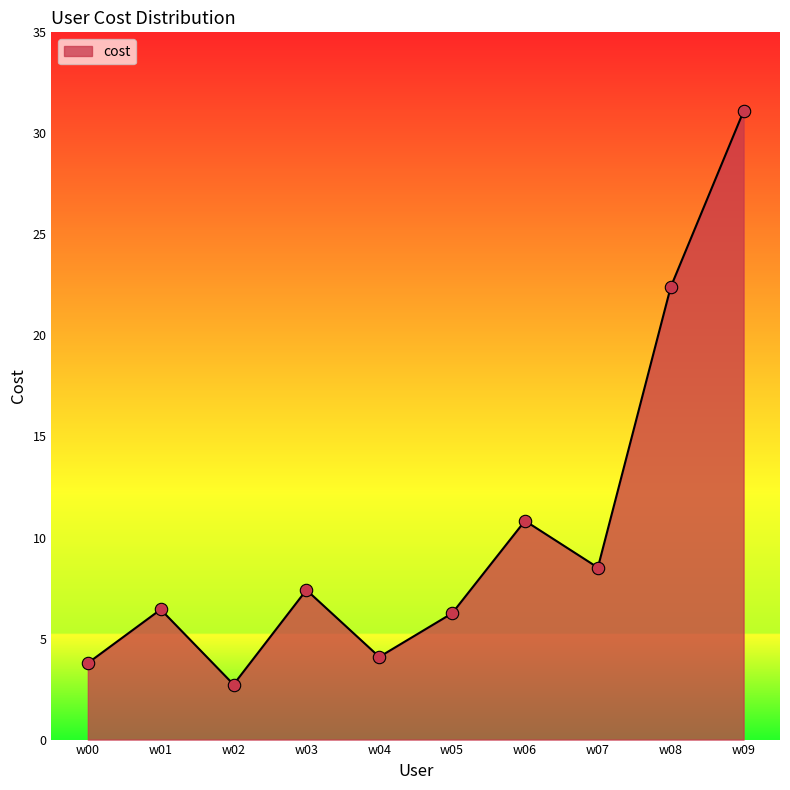

Between w06 and w09, which is larger?

w09